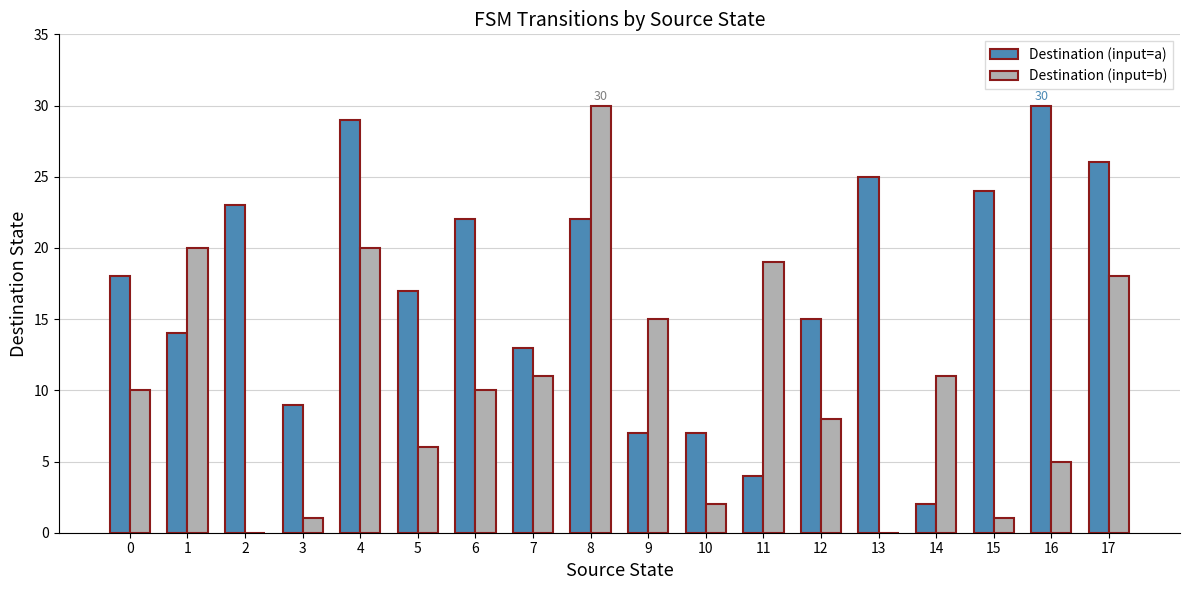

Reading left to right, what are all the values shown in this chart?

Destination (input=a): 0=18	1=14	2=23	3=9	4=29	5=17	6=22	7=13	8=22	9=7	10=7	11=4	12=15	13=25	14=2	15=24	16=30	17=26
Destination (input=b): 0=10	1=20	2=0	3=1	4=20	5=6	6=10	7=11	8=30	9=15	10=2	11=19	12=8	13=0	14=11	15=1	16=5	17=18